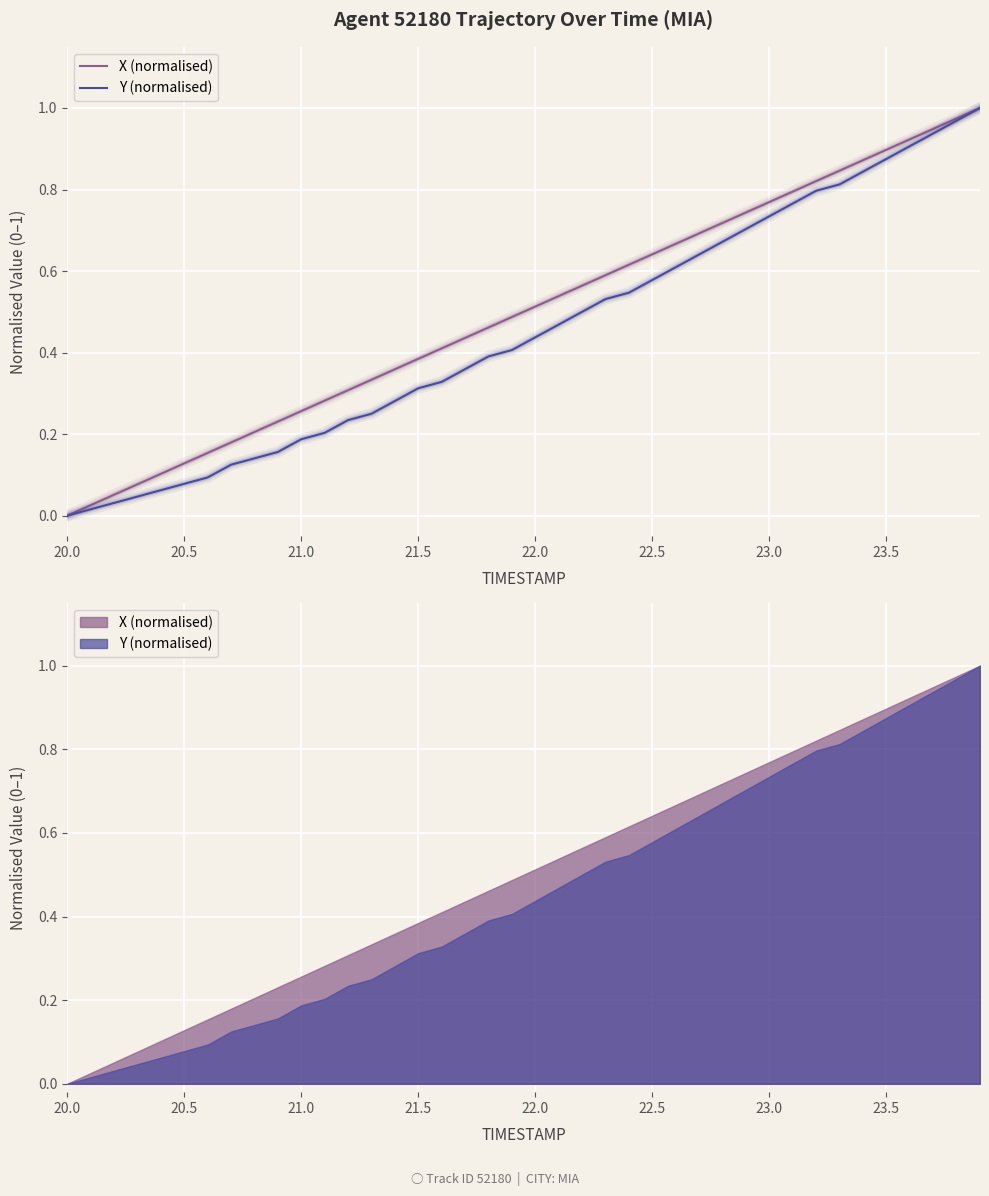

How many positive values does the X (normalised) series have?

39